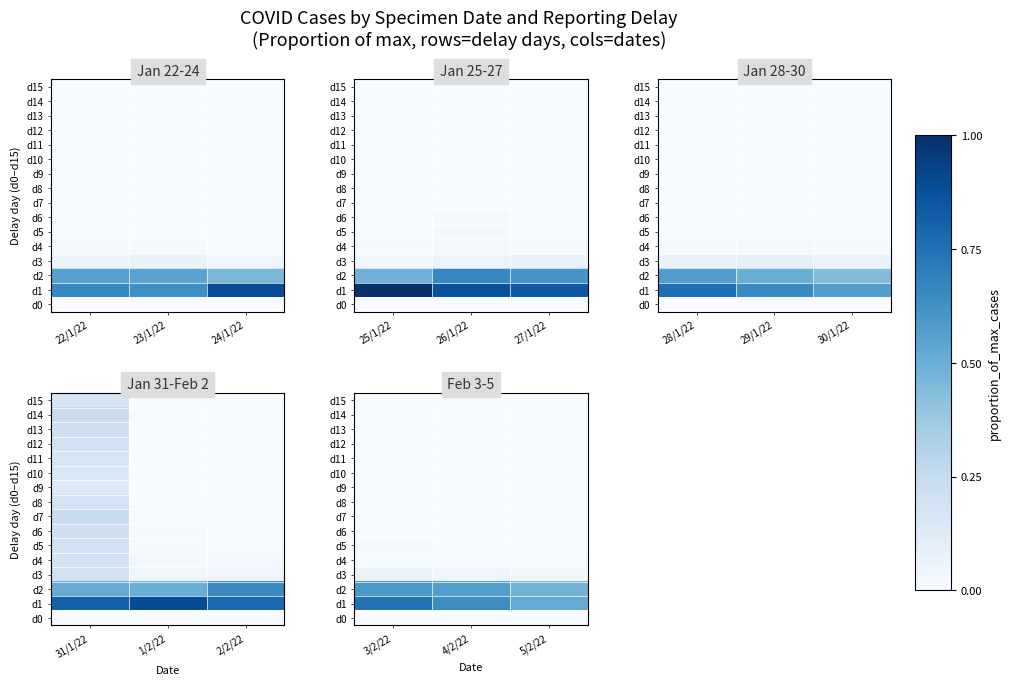

What is the total value across all series at 3/2/22?

1.4